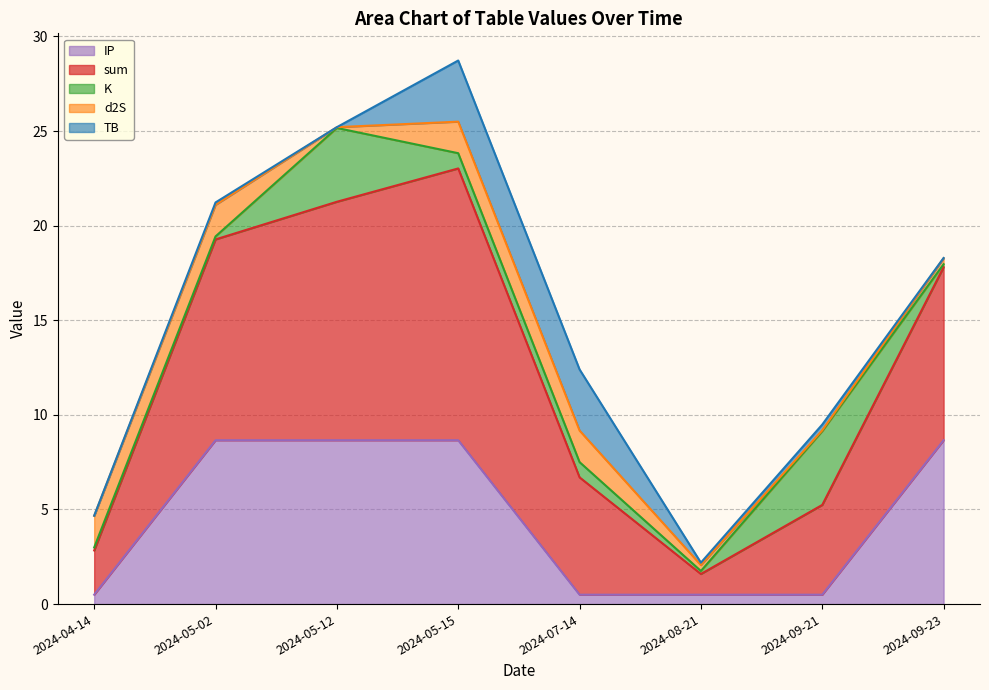

What is the label of the 2nd point from the right?

2024-09-21